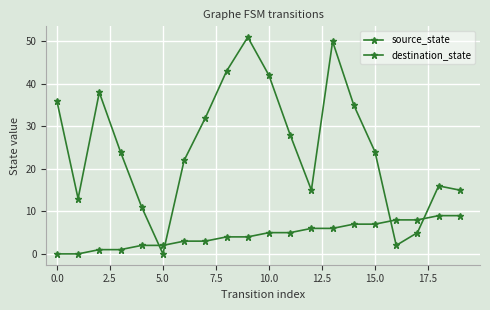

True or false: destination_state and source_state cross at least once.

True